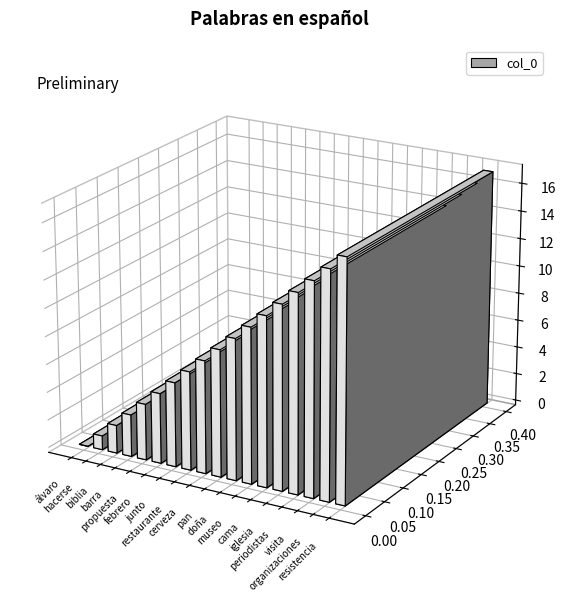

At which label is the value closest to 8?

cerveza